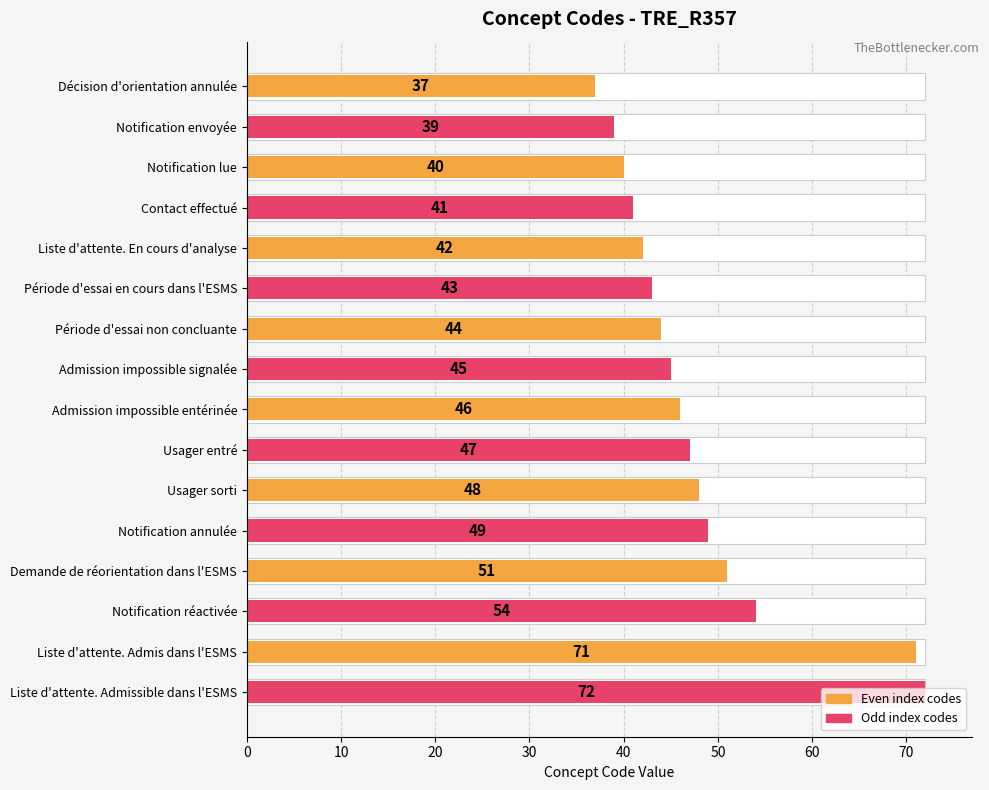

What is the average value?

48